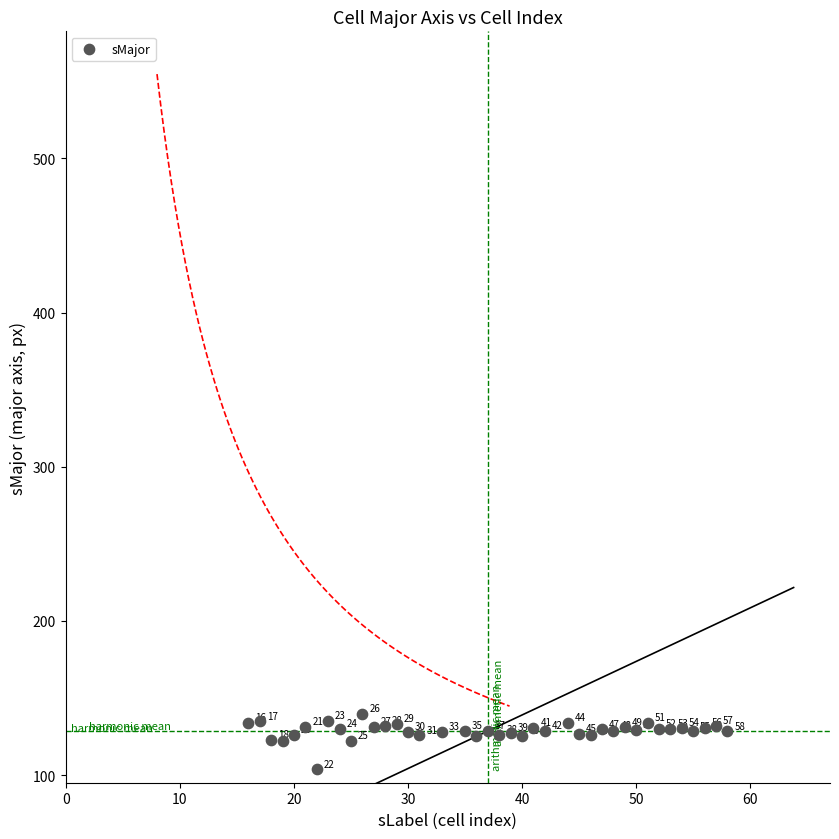

What Y value in the scatter plot is closest to 121?

122.2